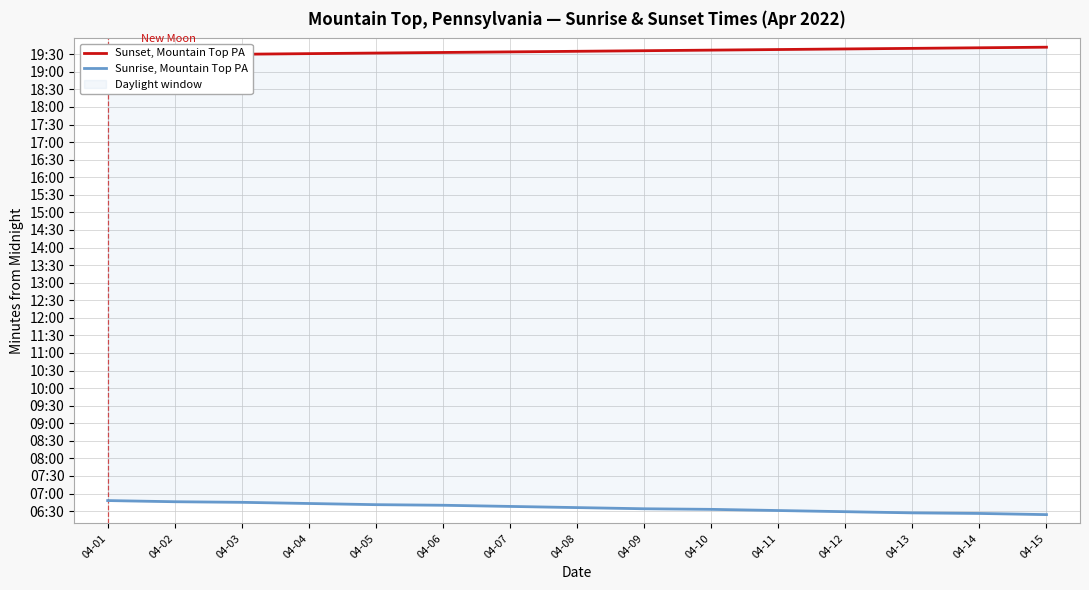

What is the value of the Sunset, Mountain Top PA point at the 8th from the left?

1175